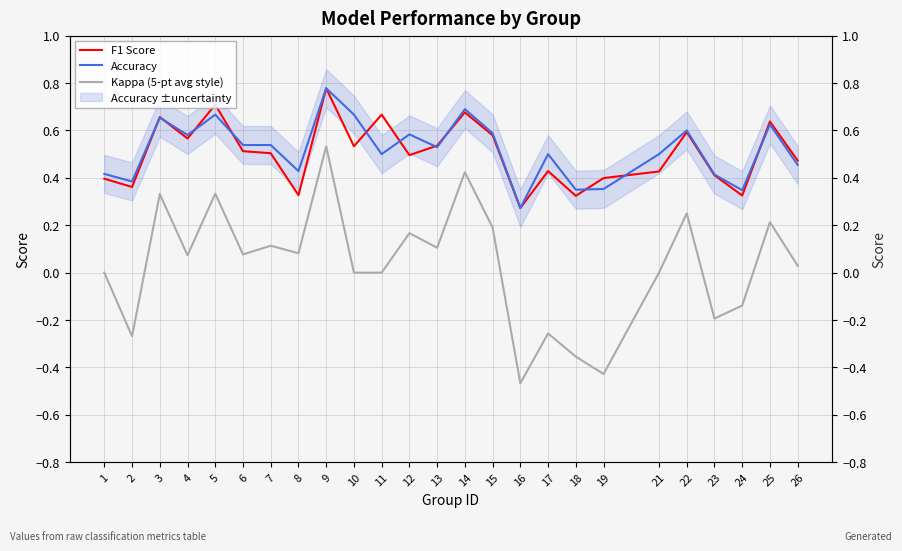

Where is Kappa (5-pt avg style) nearest to the value 0?

1